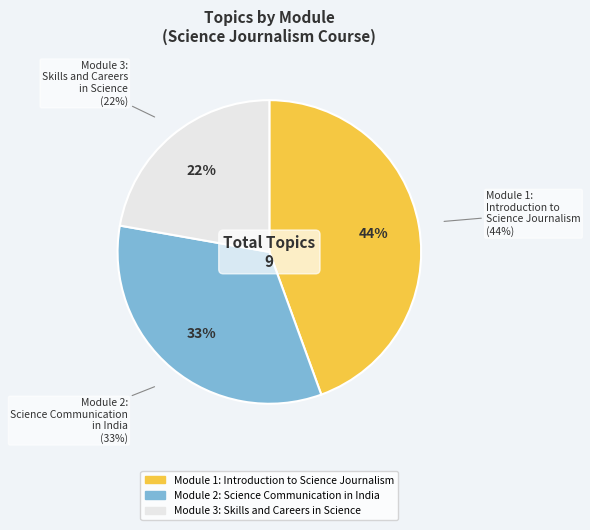

Is it true that Module 3: Skills and Careers in Science is 34% of the pie?

False